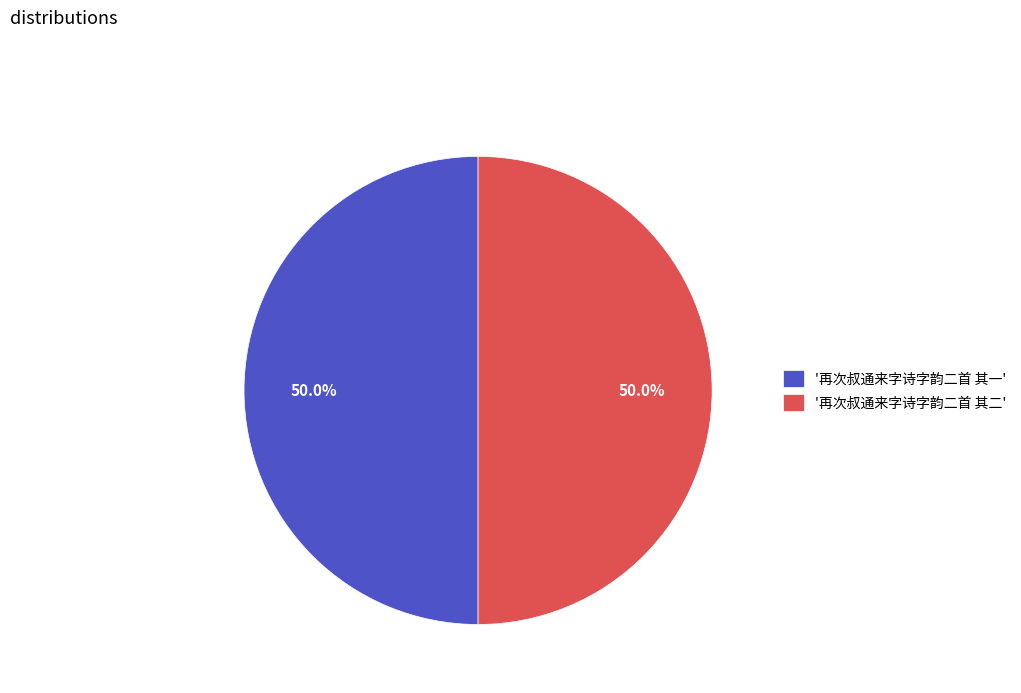

What portion of the pie excludes '再次叔通来字诗字韵二首 其一'?

50.0%